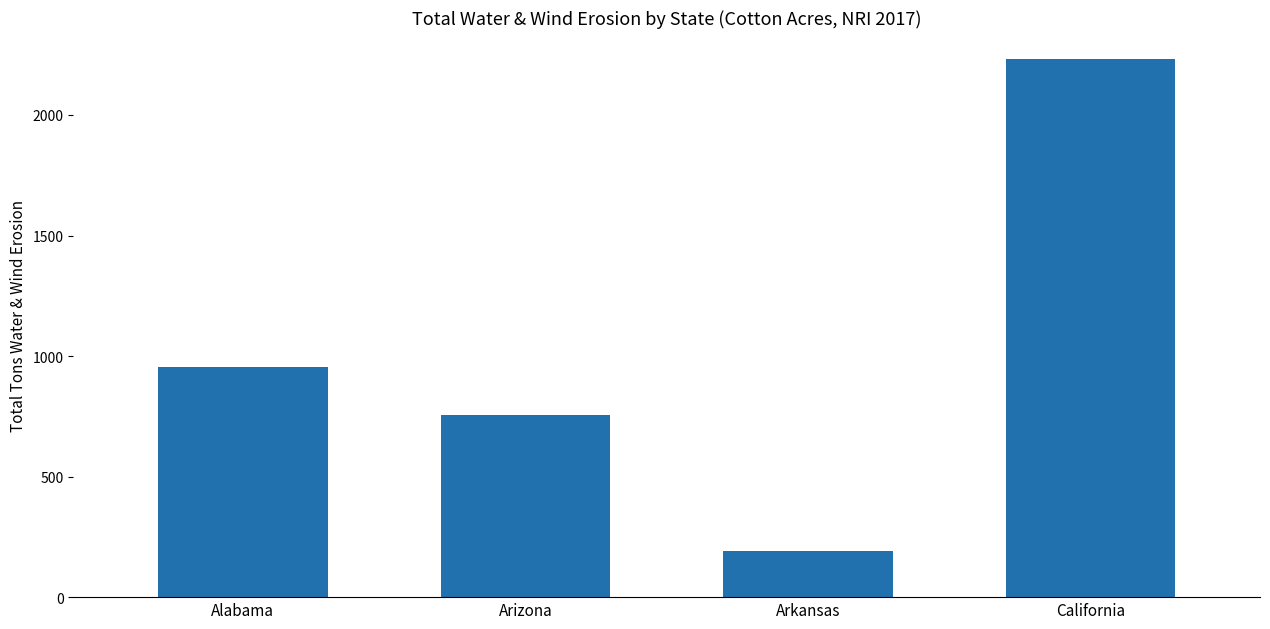

Rank the categories by value from highest to lowest.

California, Alabama, Arizona, Arkansas